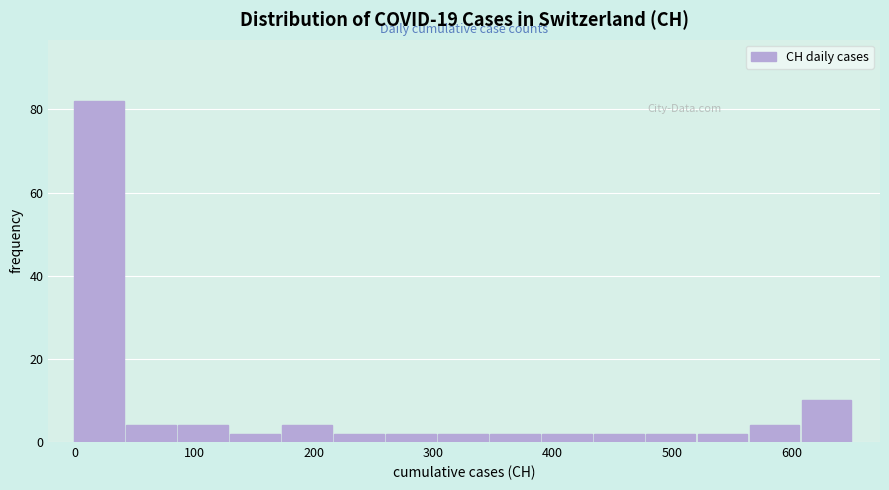

Reading left to right, list every bar in this chart as the range it spans on the x-axis followed by its height. Neither the bar edges nor the heights are printed on the chart, so give them approximately, as read against the axes.

0 to 40: 82
40 to 90: 4
90 to 130: 4
130 to 170: 2
170 to 220: 4
220 to 260: 2
260 to 300: 2
300 to 350: 2
350 to 390: 2
390 to 430: 2
430 to 480: 2
480 to 520: 2
520 to 570: 2
570 to 610: 4
610 to 650: 10